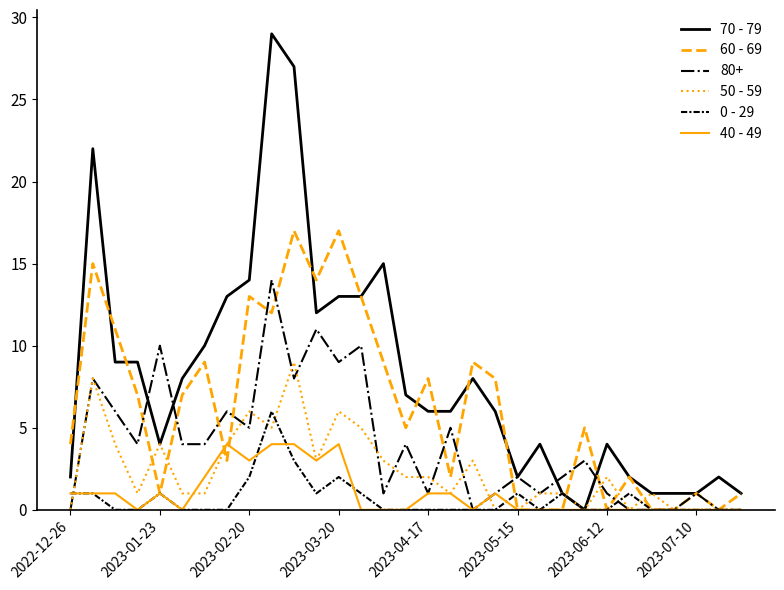

Which series has the largest total across all categories?

70 - 79